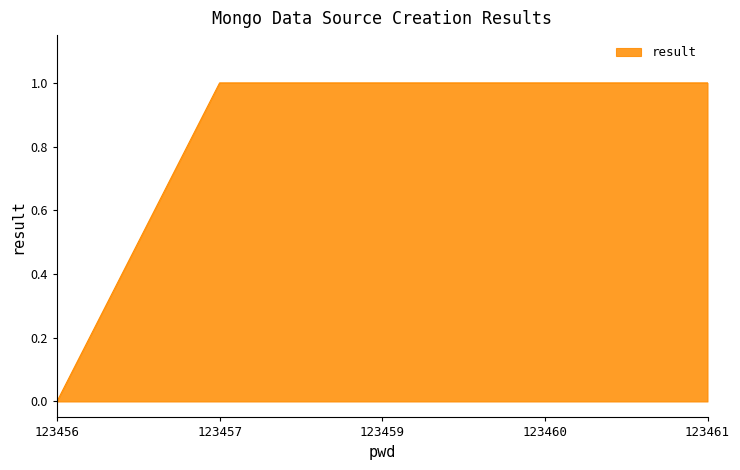

How many distinct data groups are displayed?

1